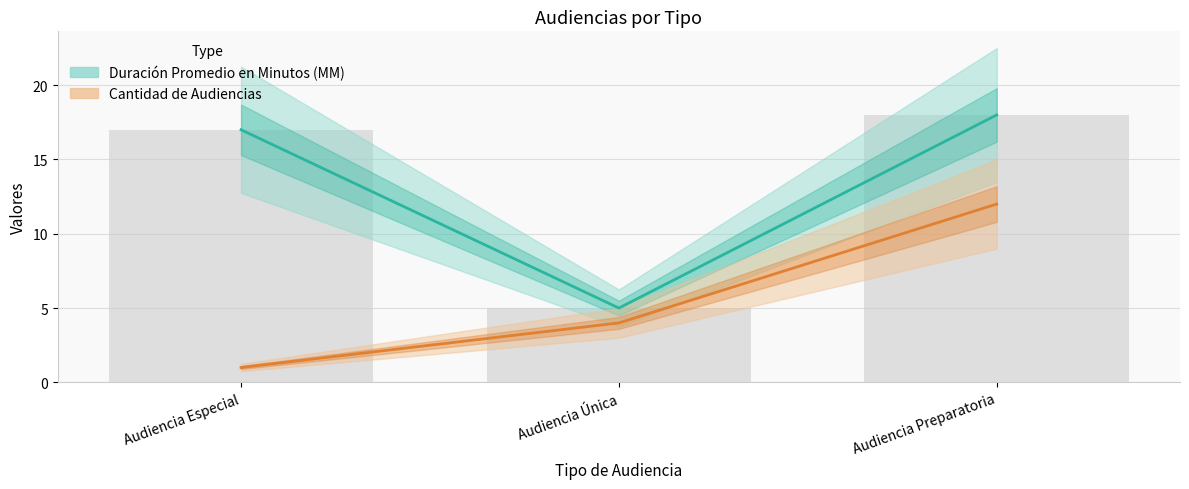

What is the maximum value shown in the chart?

18